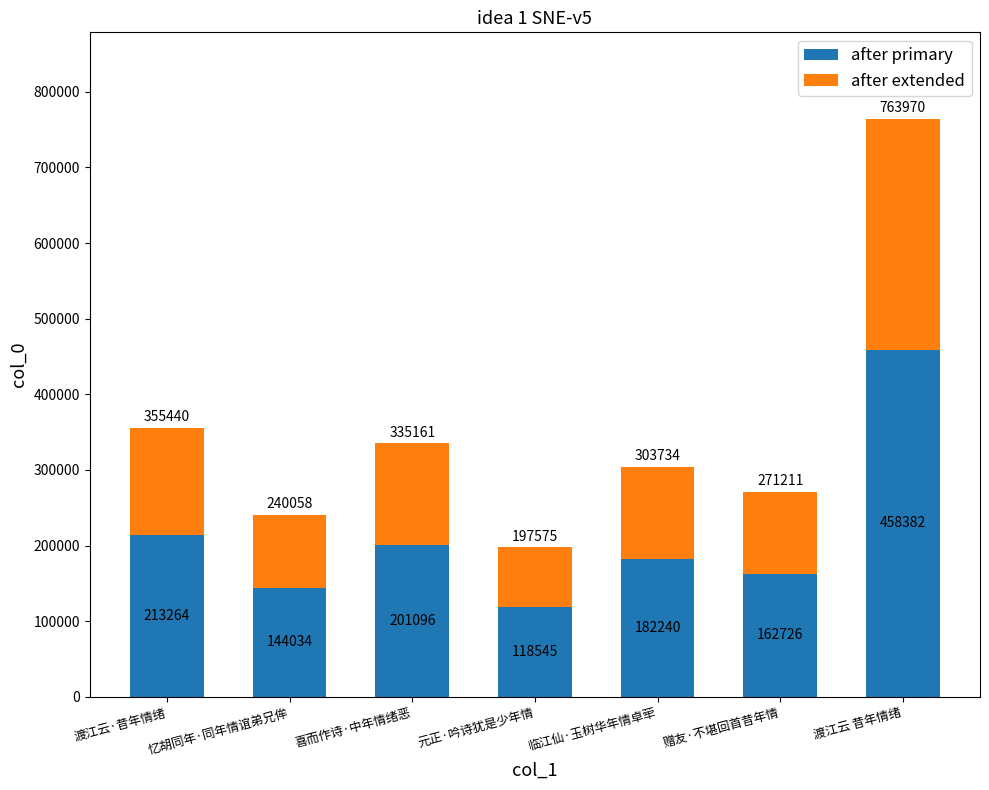

List the labels in order of after primary value, largest first.

渡江云 昔年情绪, 渡江云·昔年情绪, 喜而作诗·中年情绪恶, 临江仙·玉树华年情卓荦, 赠友·不堪回首昔年情, 忆胡同年·同年情谊弟兄侔, 元正·吟诗犹是少年情